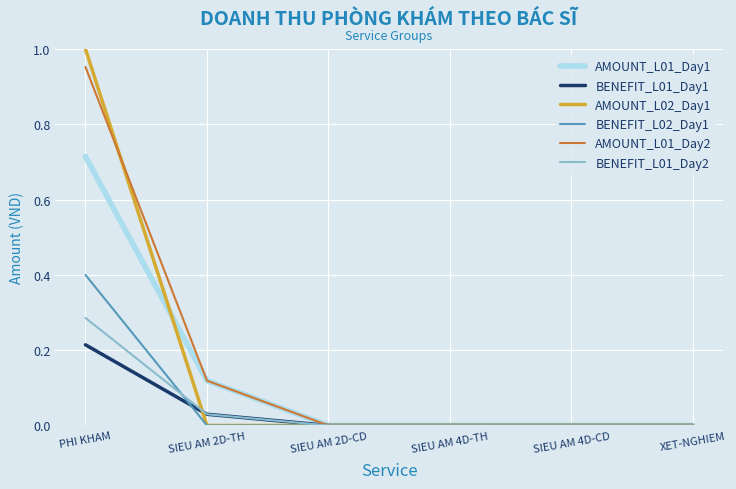

Between PHI KHAM and SIEU AM 4D-CD, which series saw the biggest shift?

AMOUNT_L02_Day1